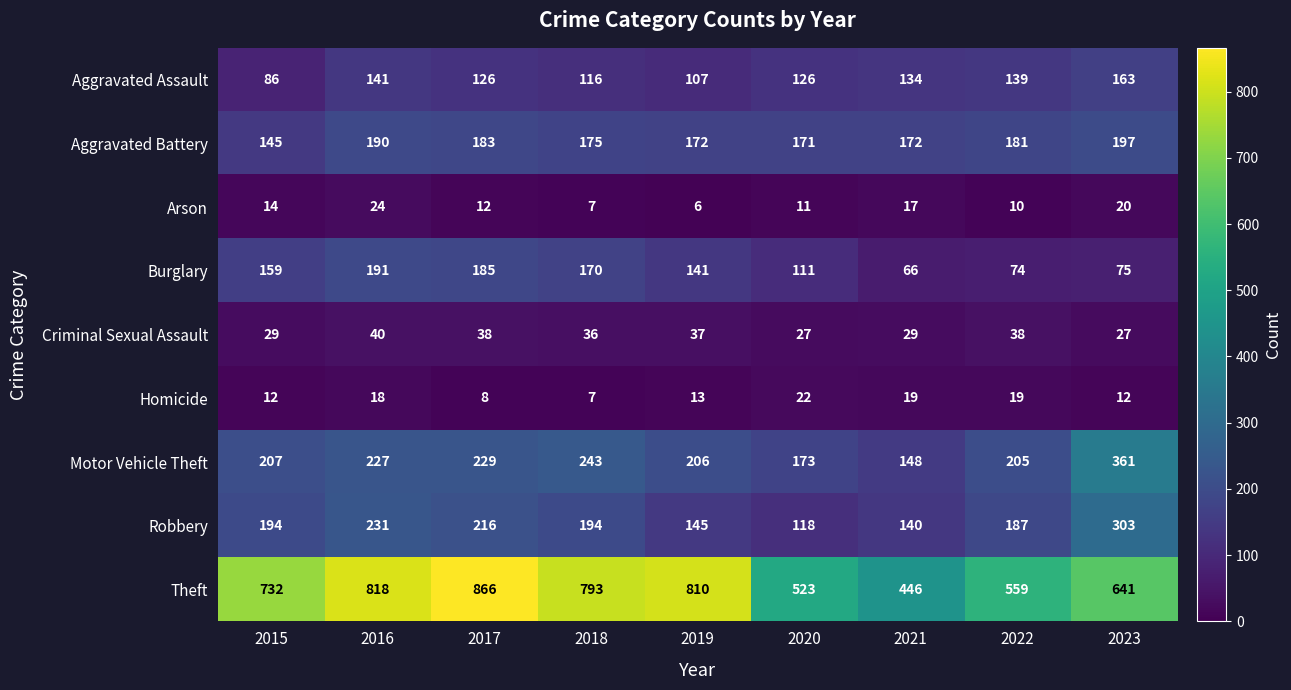

Which series has the widest spread of values?

Theft